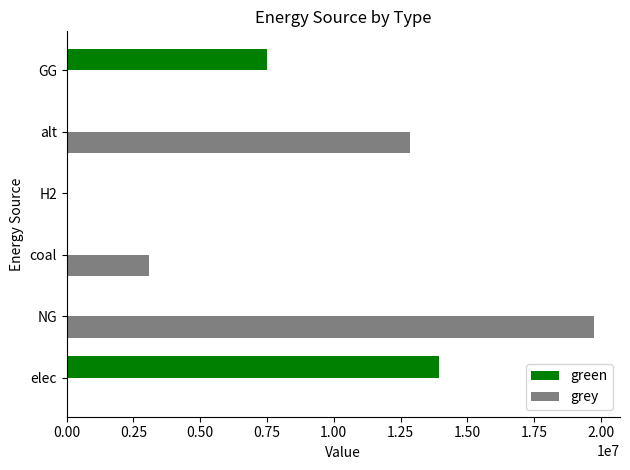

At which category does the chart reach its peak across all series?

NG